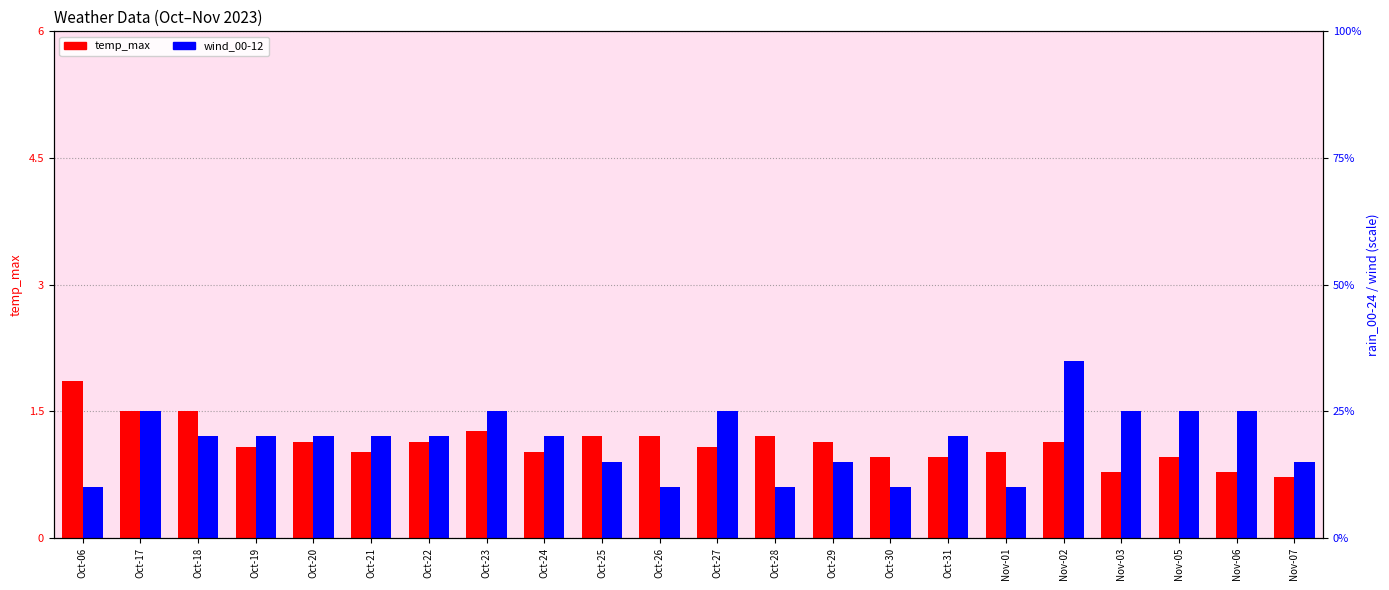

Does the chart contain stacked bars?

No